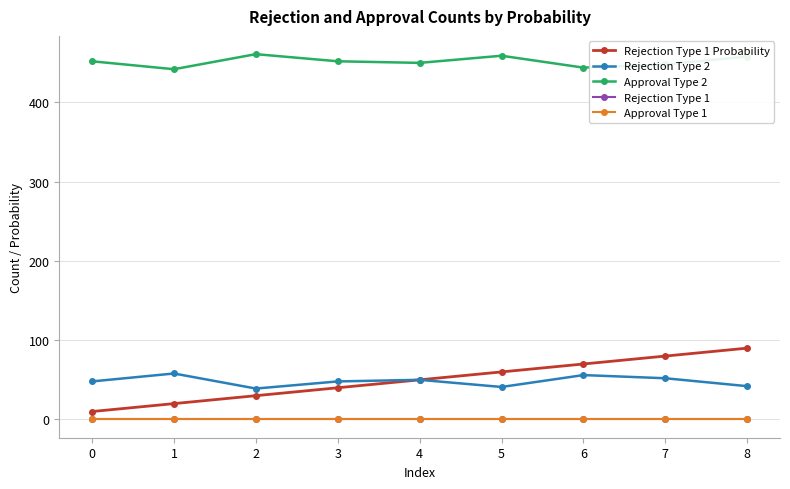

Reading left to right, extract all data points from this chart.

Rejection Type 1 Probability: 10	20	30	40	50	60	70	80	90
Rejection Type 2: 48	58	39	48	50	41	56	52	42
Approval Type 2: 452	442	461	452	450	459	444	448	458
Rejection Type 1: 0	0	0	0	0	0	0	0	0
Approval Type 1: 0	0	0	0	0	0	0	0	0